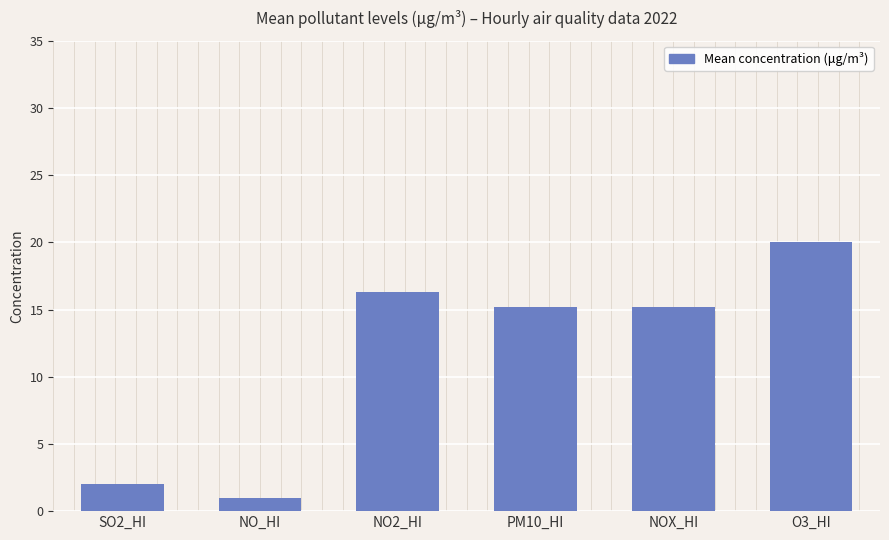

What is the value of the 3rd bar from the left?

16.3